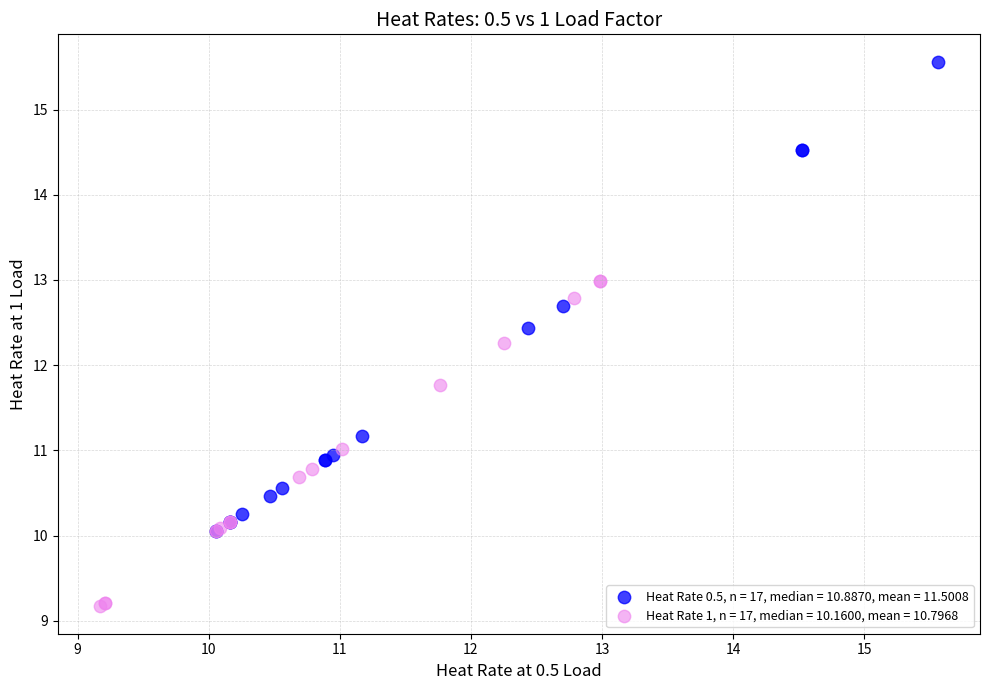

Which series has the largest Y range (max minus min)?

Heat Rate 0.5, n = 17, median = 10.8870, mean = 11.5008